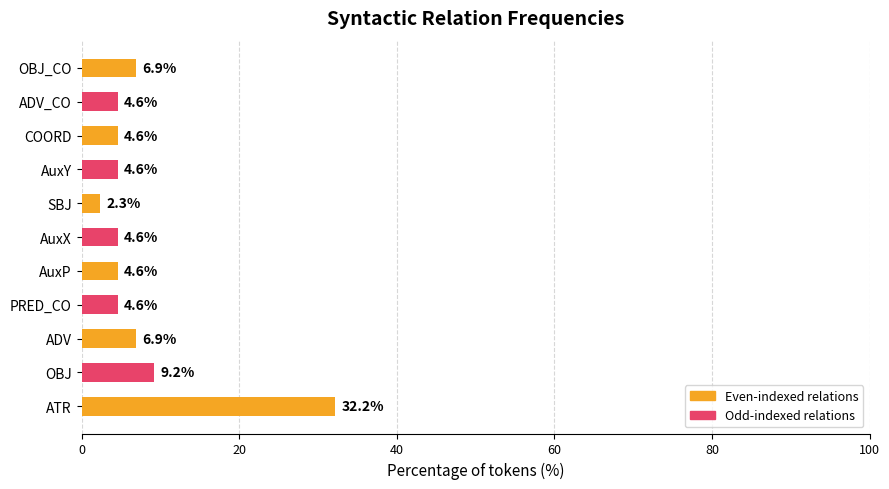

What is the minimum value shown in the chart?

2.3